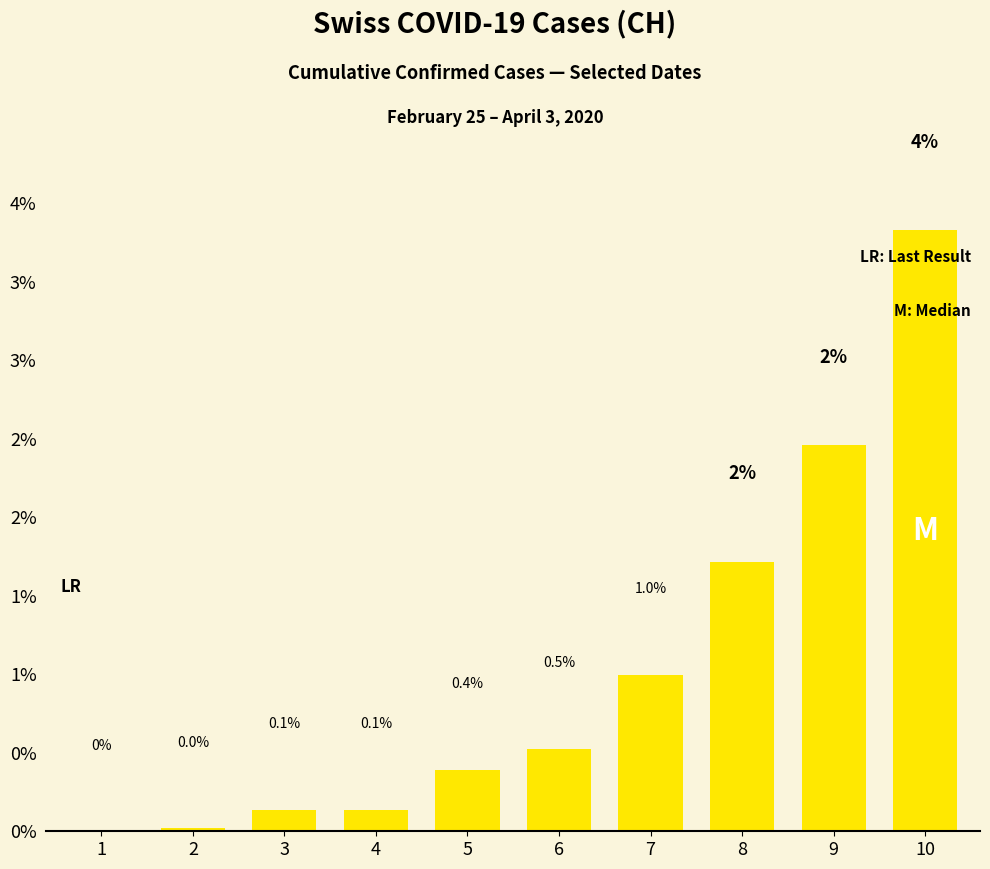

True or false: the data shows 2.5 at 9.

True